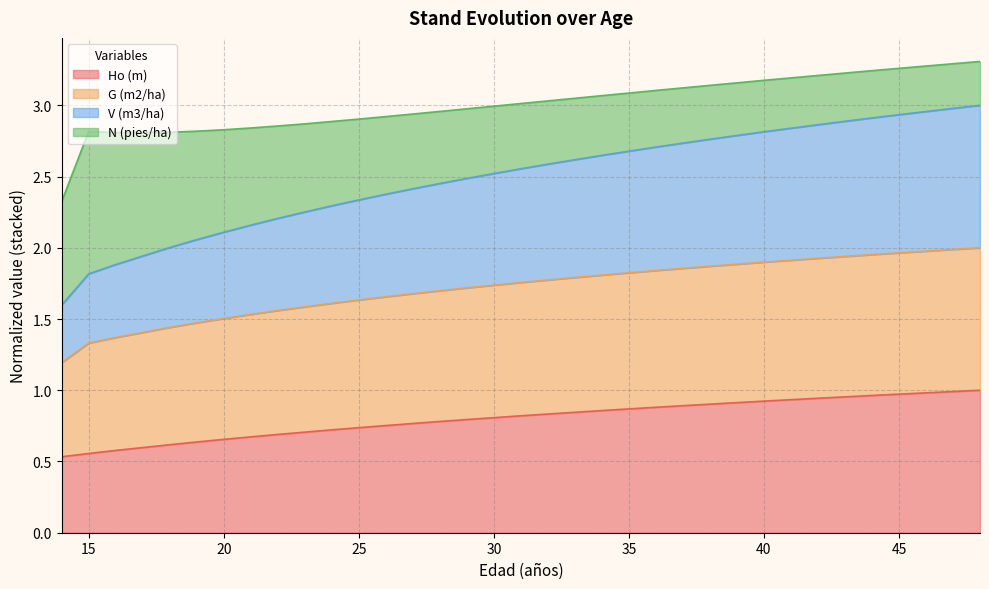

Does the chart display data point markers on the line(s)?

No